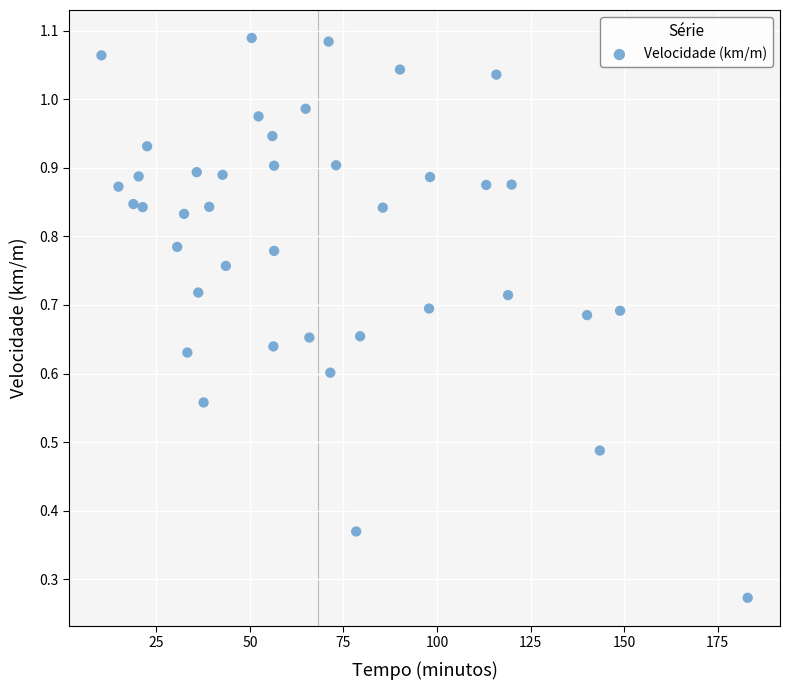

What is the range of X values (max minus min)?

172.7